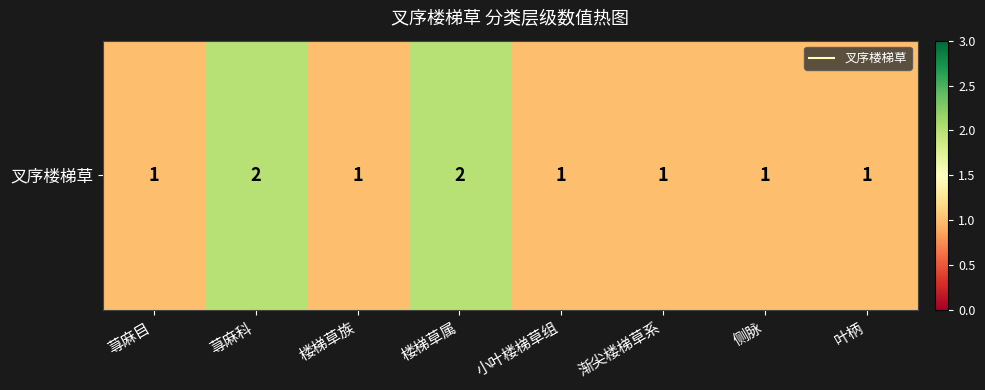

What is the smallest value displayed?

1